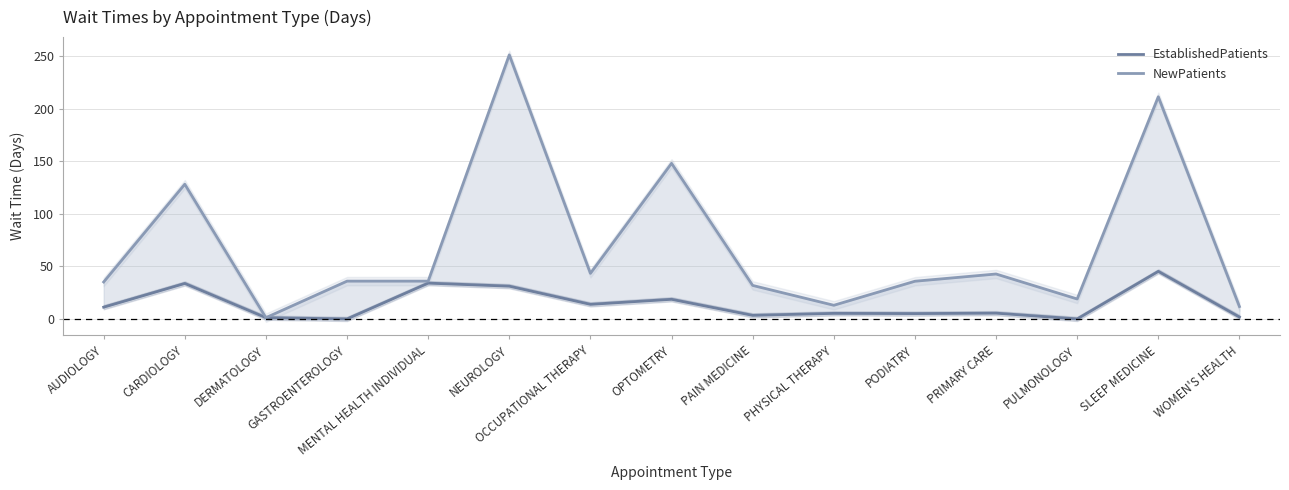

Is the value of NewPatients at PHYSICAL THERAPY greater than the value of EstablishedPatients at WOMEN'S HEALTH?

Yes